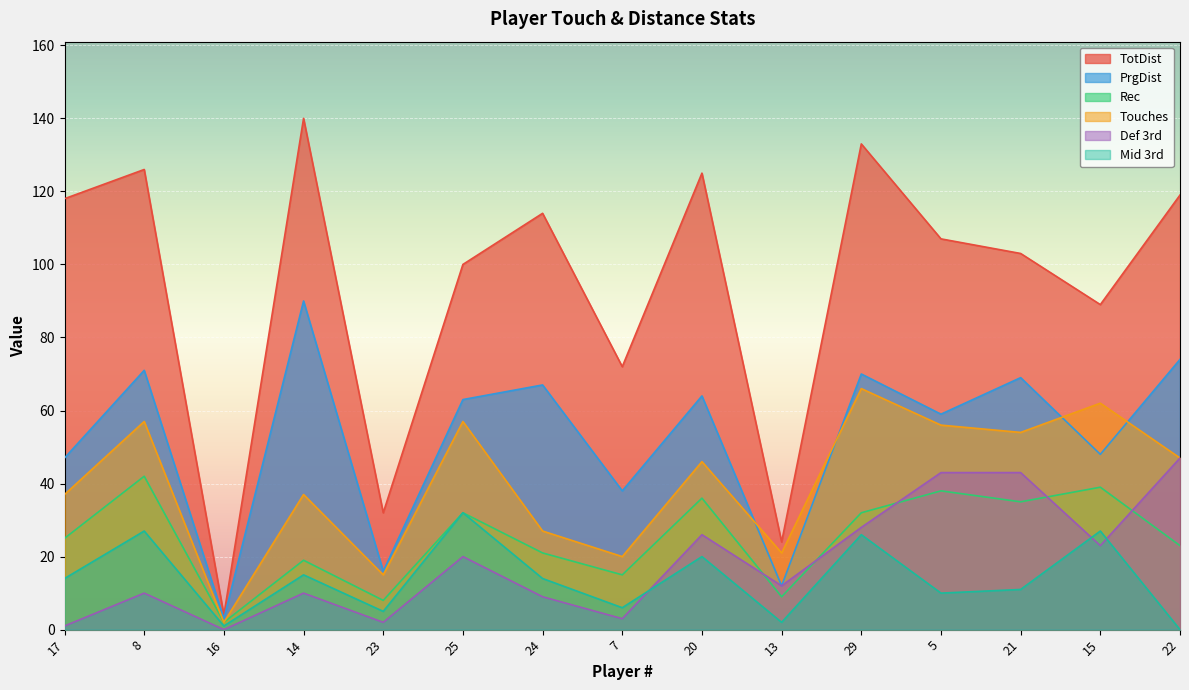

What is the sum of all Touches values?

604